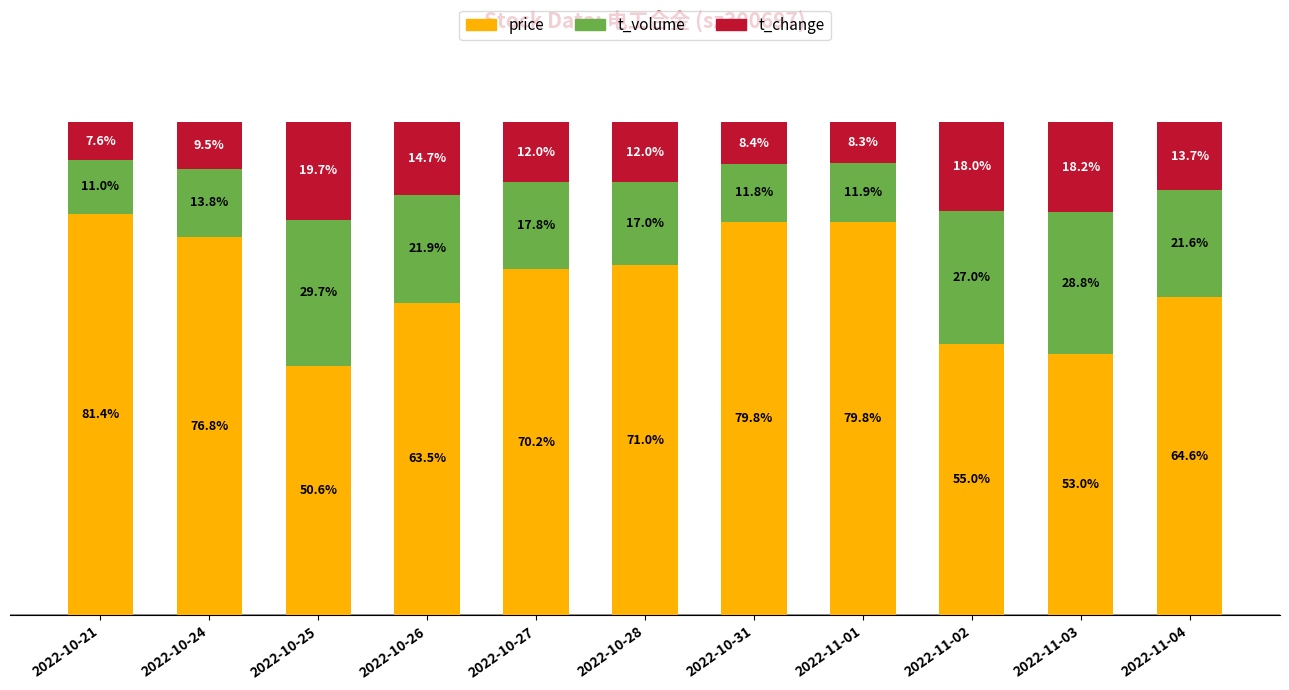

Which category has the lowest value in the price series?

2022-10-25